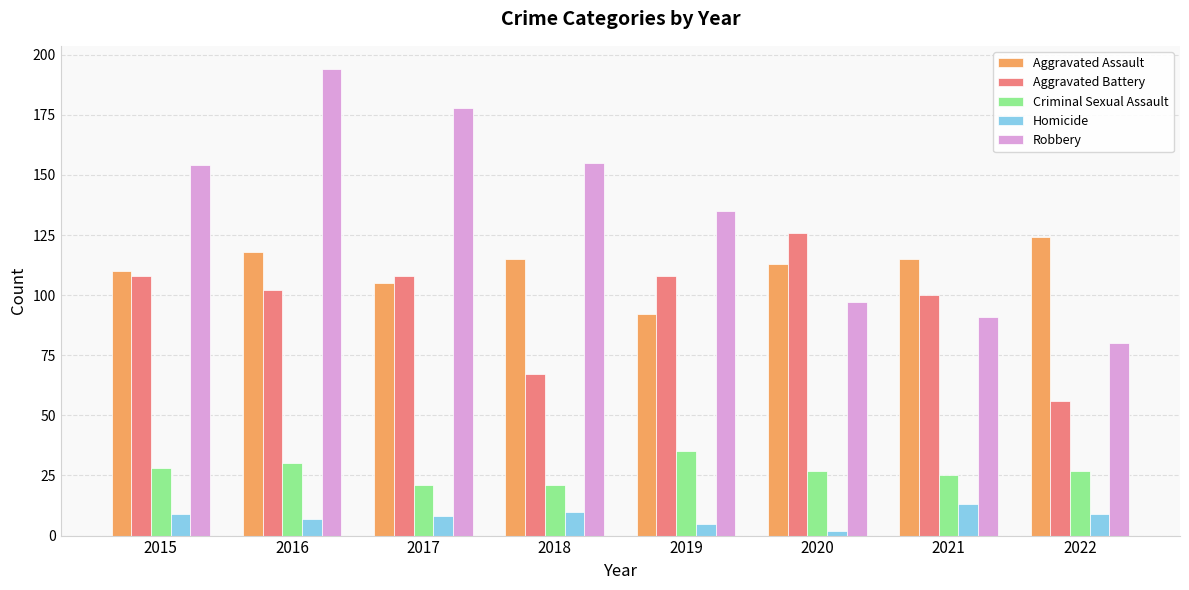

What is the approximate value of Robbery at 2021, to the nearest 50?

100